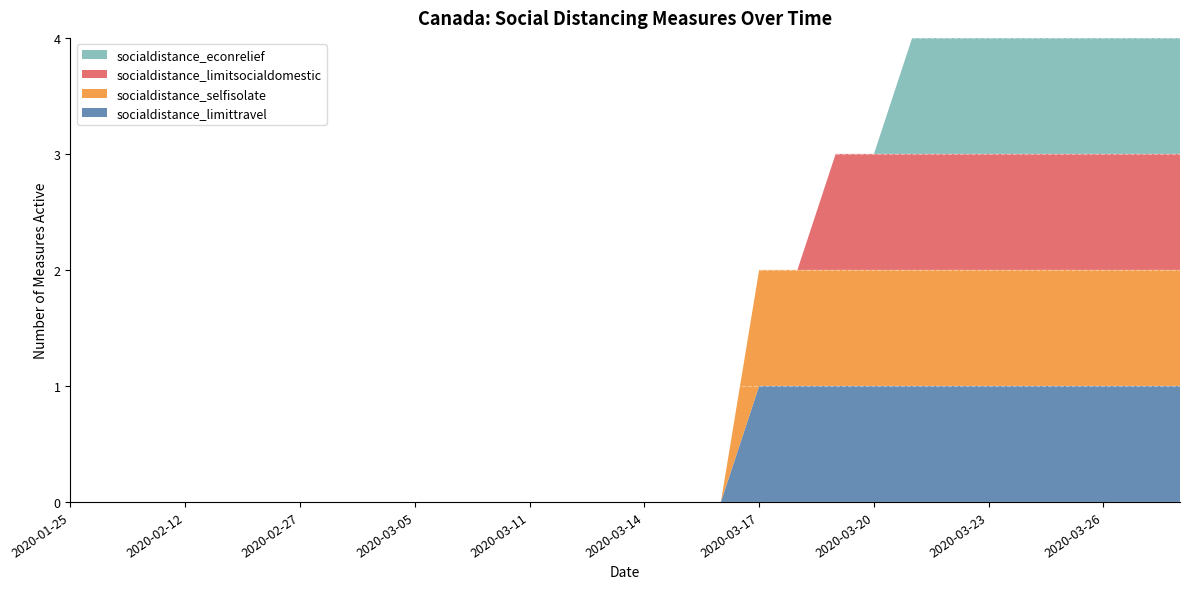

Reading left to right, list all the values displayed in this chart.

socialdistance_limittravel: 0	0	0	0	0	0	0	0	0	0	0	0	0	0	0	0	0	0	1	1	1	1	1	1	1	1	1	1	1	1
socialdistance_selfisolate: 0	0	0	0	0	0	0	0	0	0	0	0	0	0	0	0	0	0	1	1	1	1	1	1	1	1	1	1	1	1
socialdistance_limitsocialdomestic: 0	0	0	0	0	0	0	0	0	0	0	0	0	0	0	0	0	0	0	0	1	1	1	1	1	1	1	1	1	1
socialdistance_econrelief: 0	0	0	0	0	0	0	0	0	0	0	0	0	0	0	0	0	0	0	0	0	0	1	1	1	1	1	1	1	1